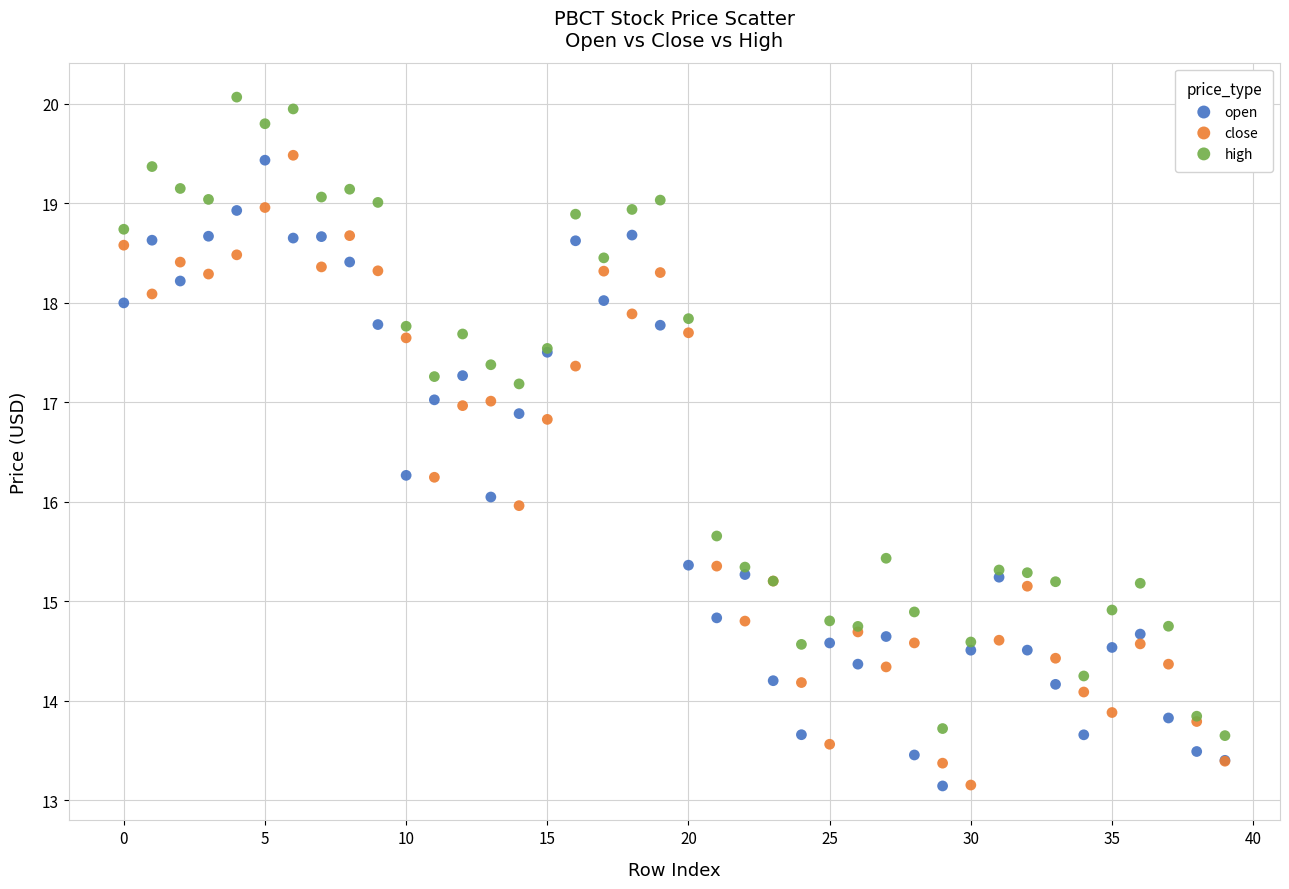

Which series contains the highest Y value?

high